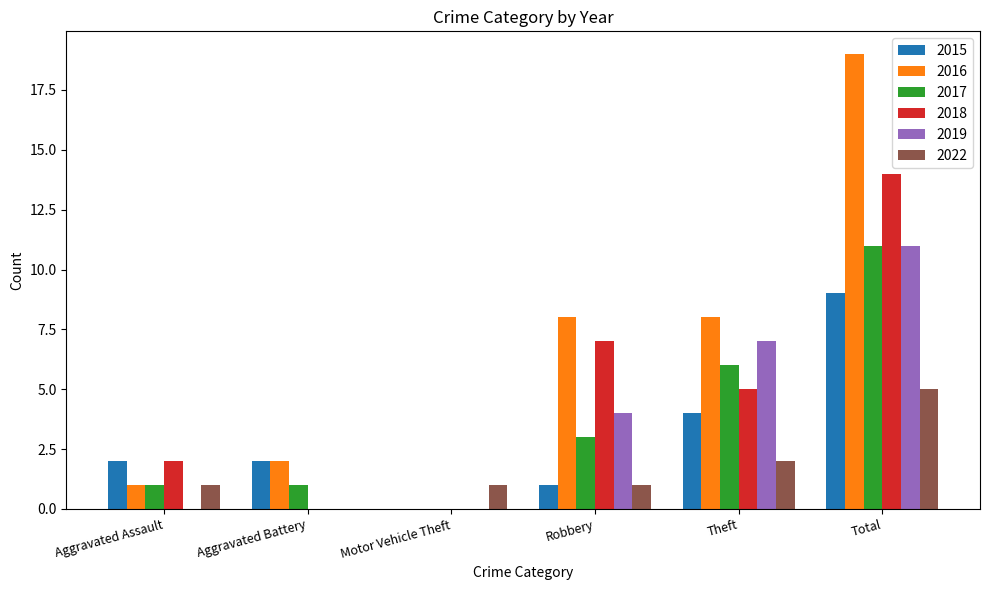

Reading left to right, extract all data points from this chart.

2015: 2	2	0	1	4	9
2016: 1	2	0	8	8	19
2017: 1	1	0	3	6	11
2018: 2	0	0	7	5	14
2019: 0	0	0	4	7	11
2022: 1	0	1	1	2	5